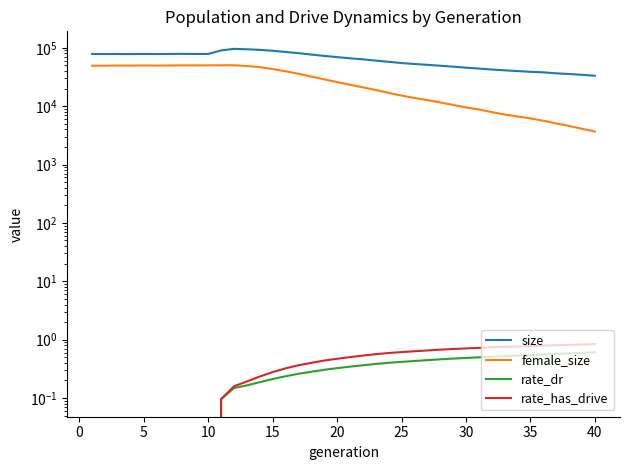

Count the number of categories in the chart.

40